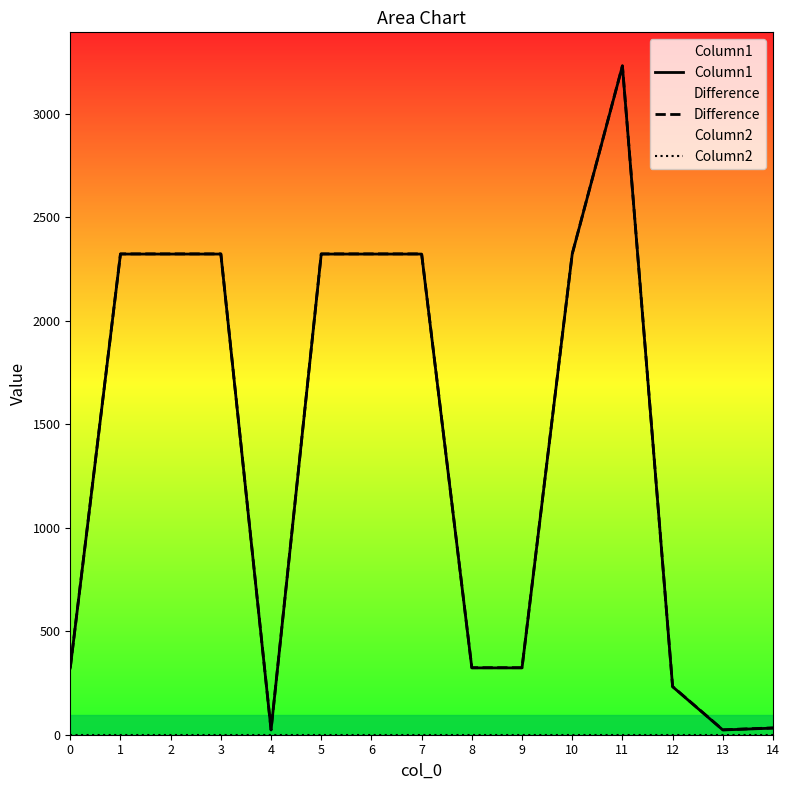

Where is Column1 nearest to the value 1627?

1